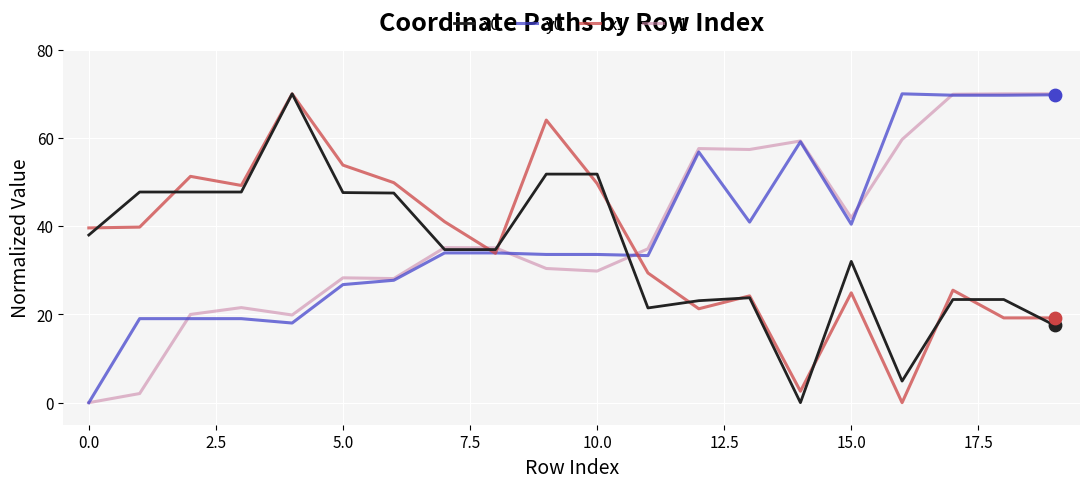

True or false: y1 and x1 cross at least once.

True